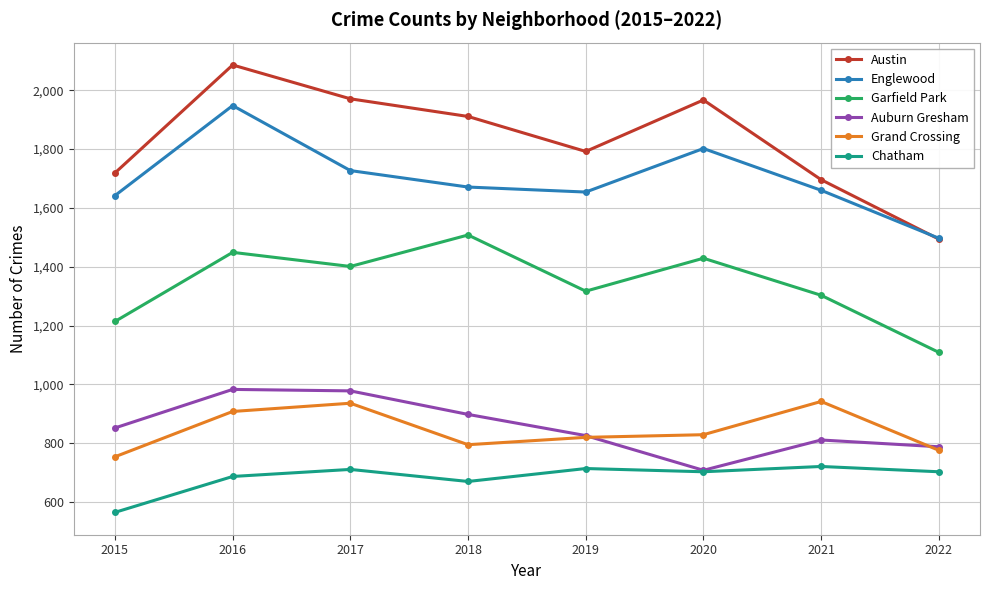

What is the difference between the Grand Crossing values at 2020 and 2016?

79